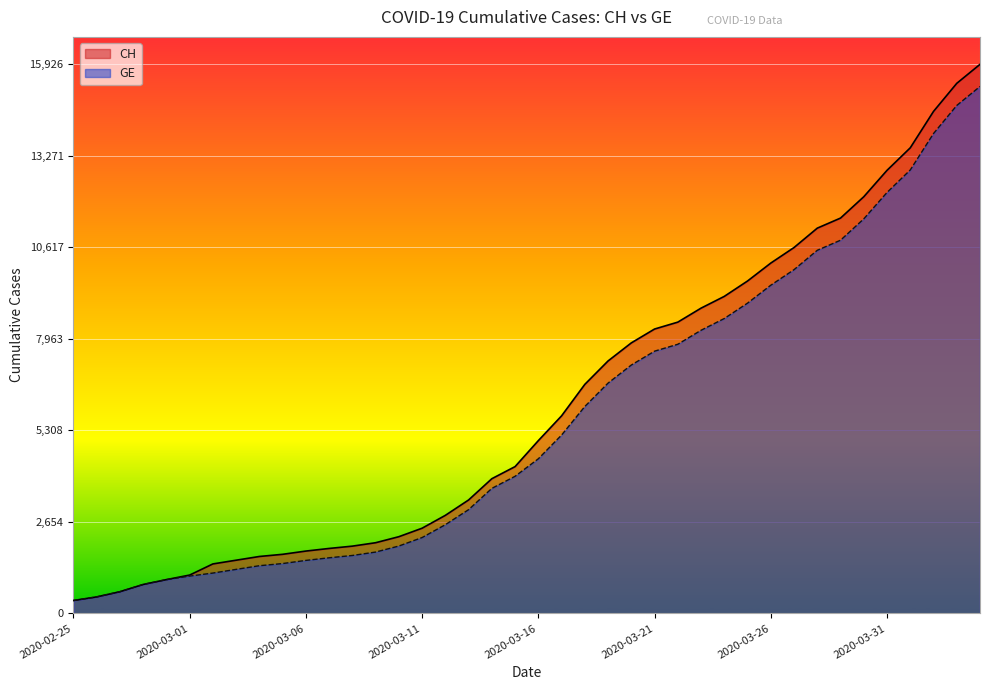

What are all the series names shown in the legend?

CH, GE